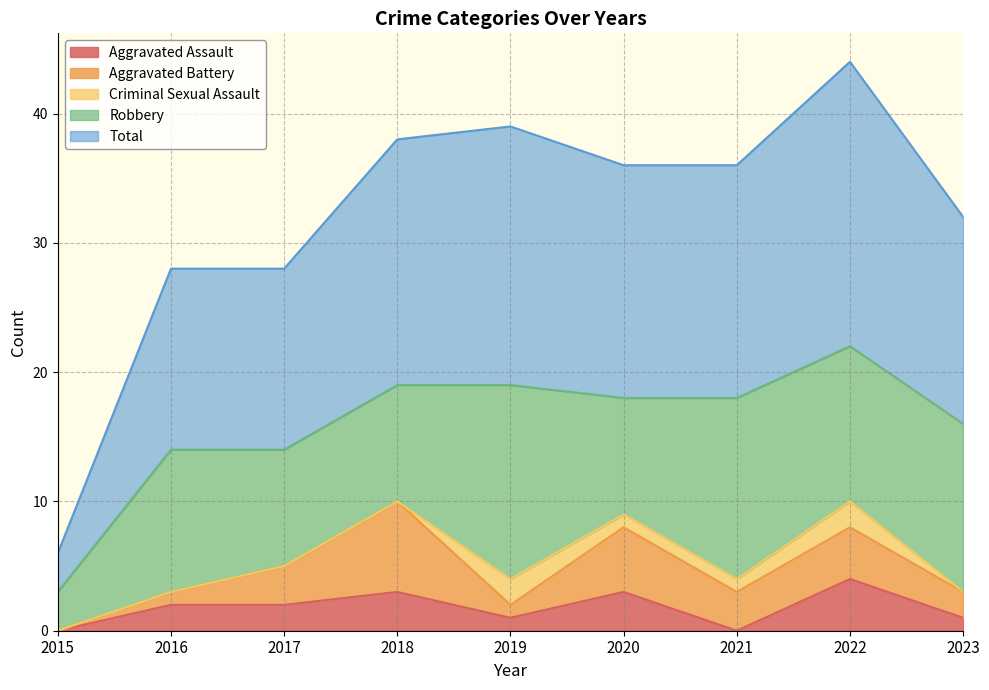

What value does the Total series have at 2022?

22